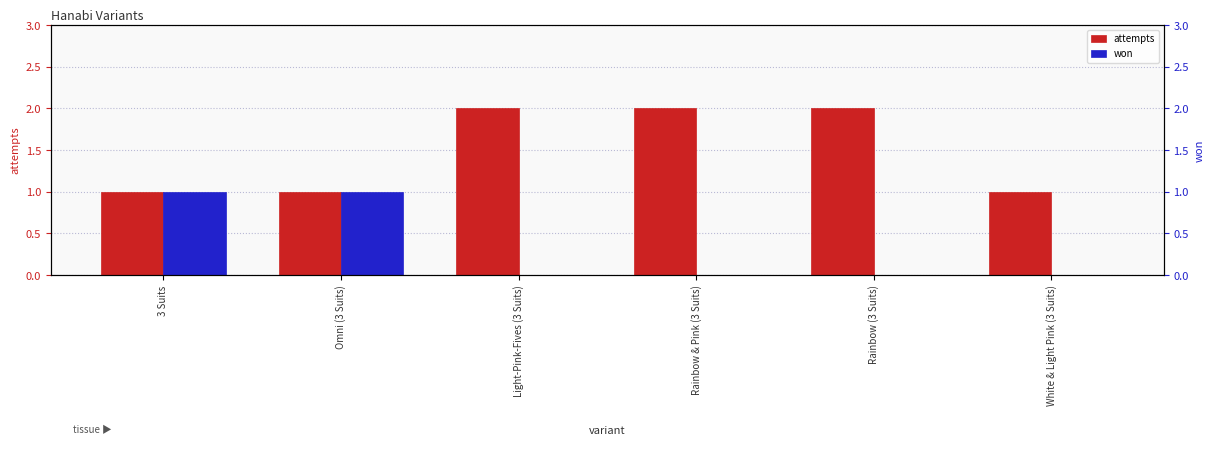

Rank the categories by attempts value from highest to lowest.

Light-Pink-Fives (3 Suits), Rainbow & Pink (3 Suits), Rainbow (3 Suits), 3 Suits, Omni (3 Suits), White & Light Pink (3 Suits)